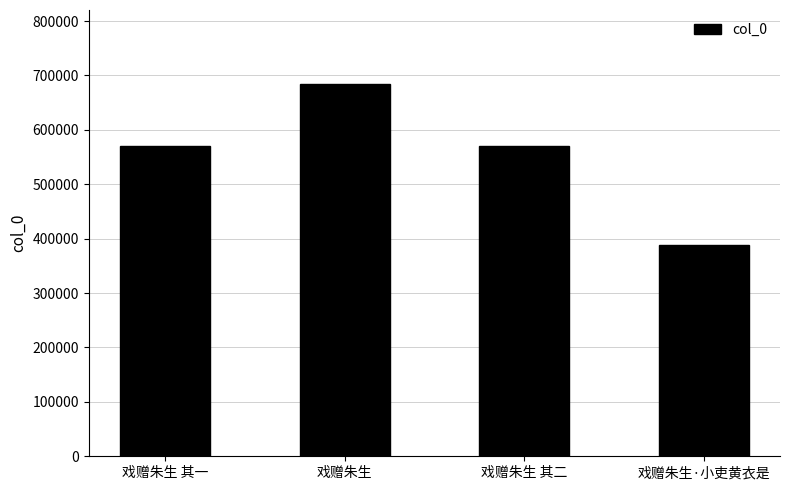

What position from the left is 戏赠朱生?

2